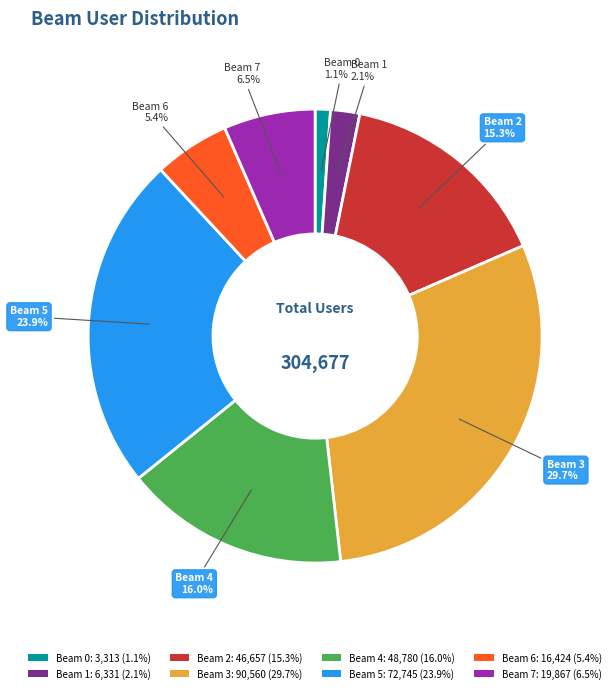

Which slice is the largest?

Beam 3